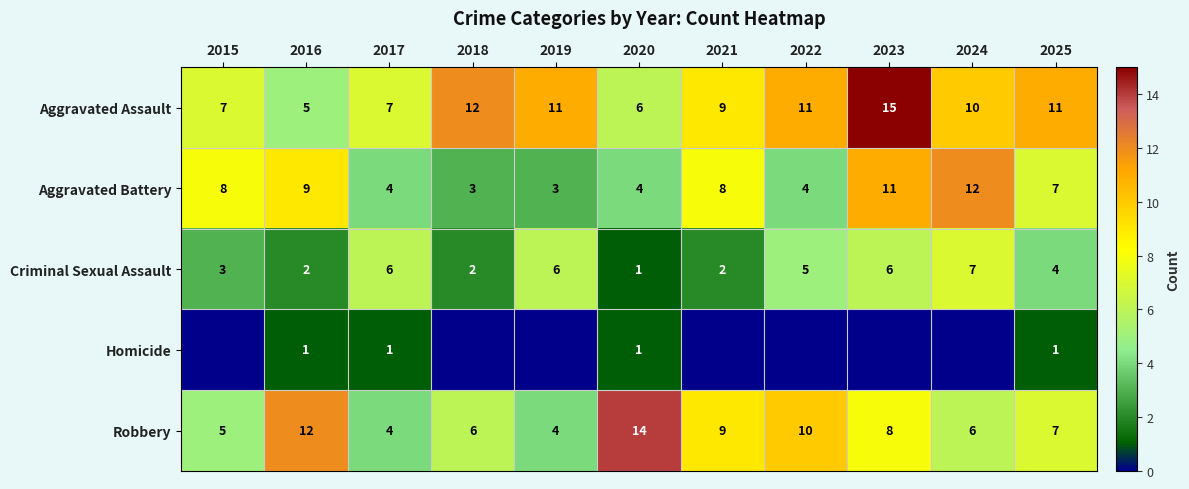

At 2016, list the series in order from smallest to largest.

Homicide, Criminal Sexual Assault, Aggravated Assault, Aggravated Battery, Robbery